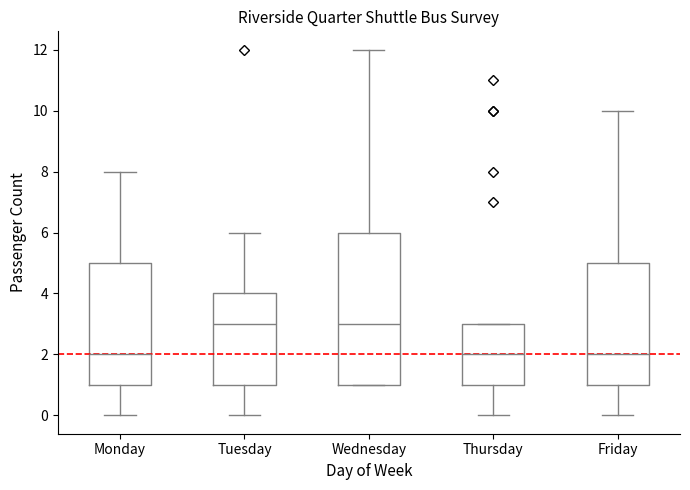

Where is the upper edge of the box for Friday on the y-axis? The values are not printed on the chart, so give them approximately, as read against the axis.

5